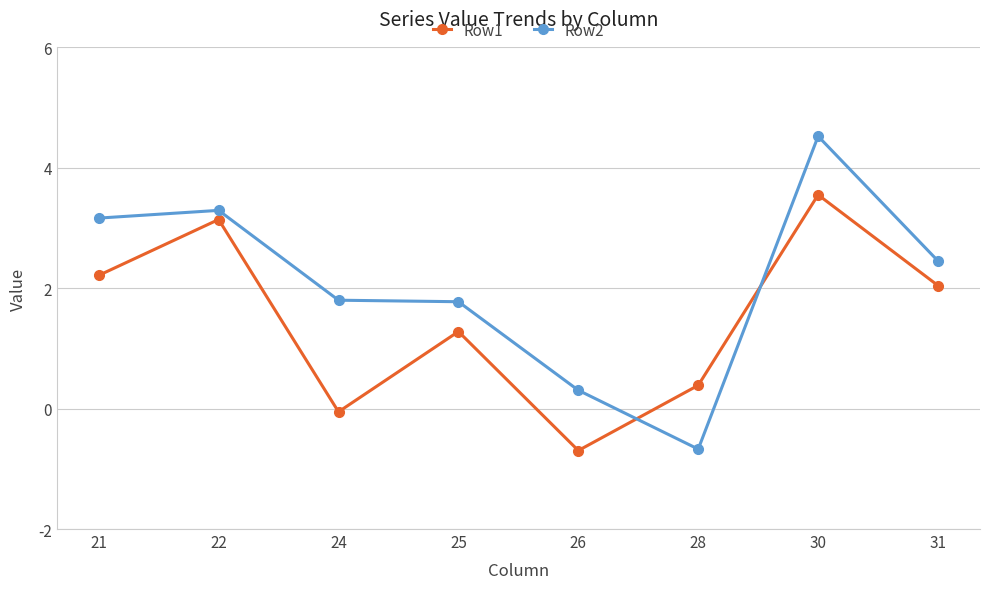

What are all the series names shown in the legend?

Row1, Row2